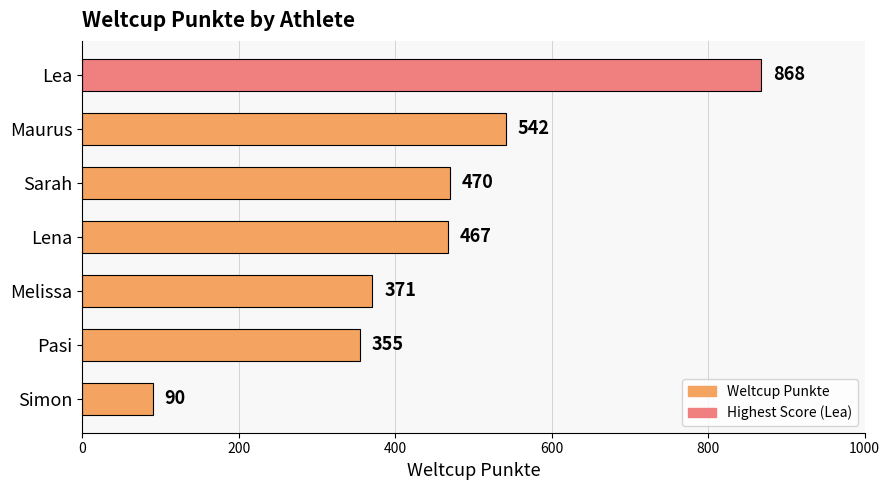

Reading bottom to top, extract all data points from this chart.

90	355	371	467	470	542	868